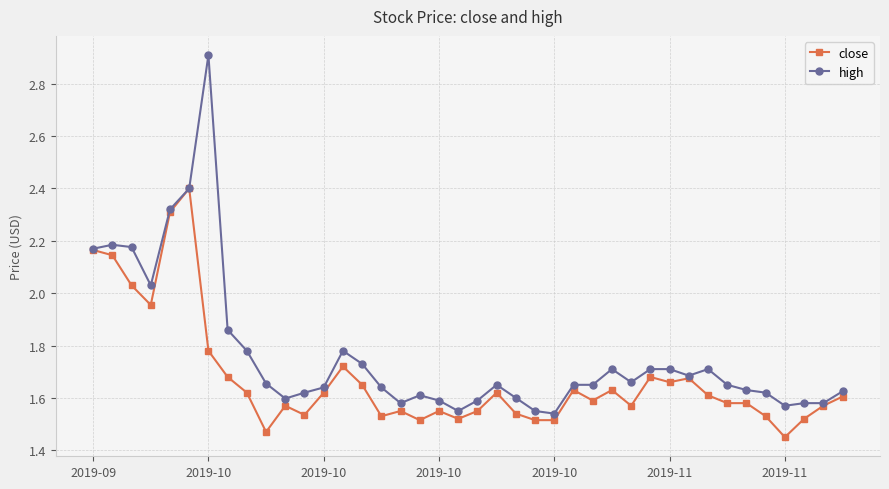

What is the greatest value displayed?

2.9